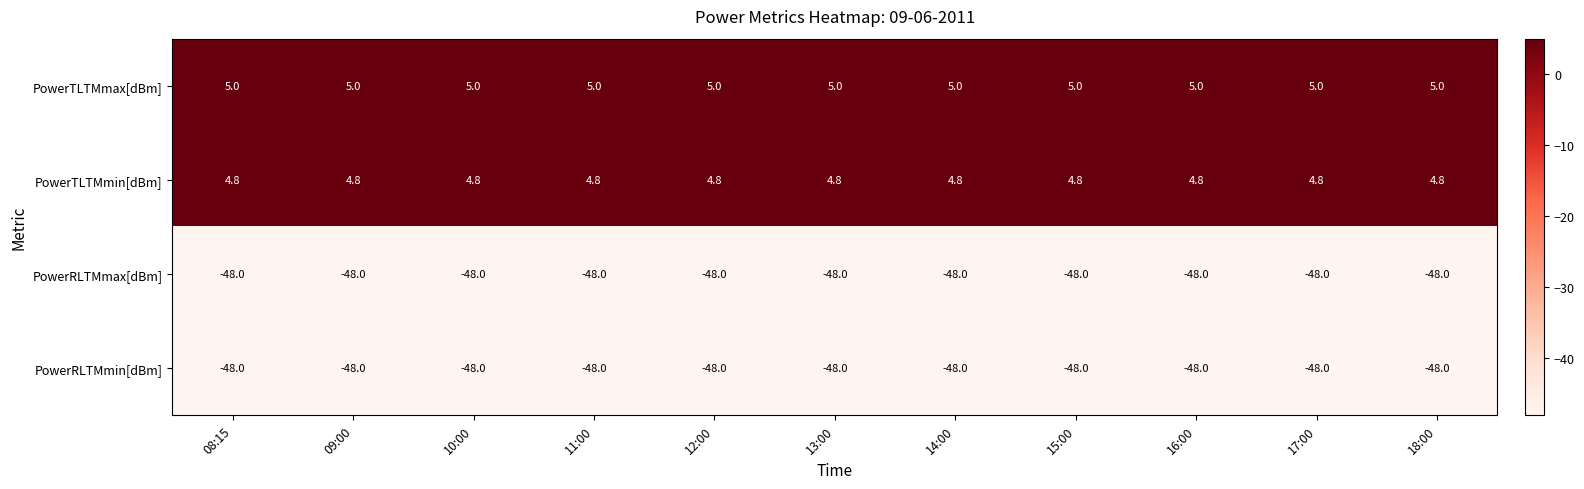

What is the smallest value displayed?

-48.0